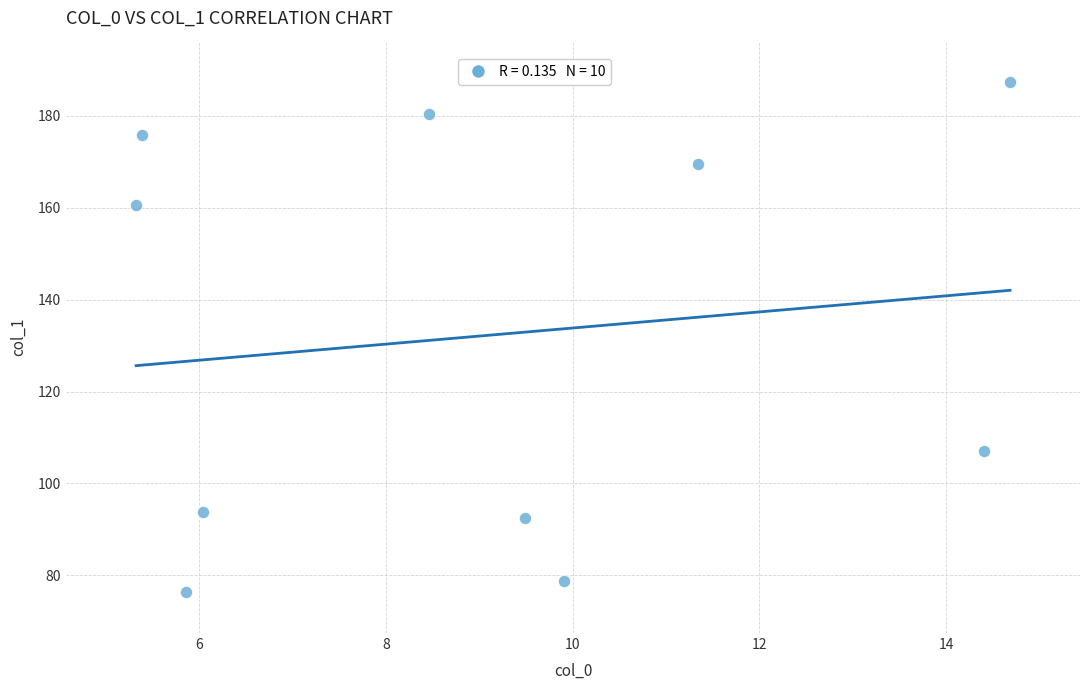

What Y value in the scatter plot is closest to 131?

107.1